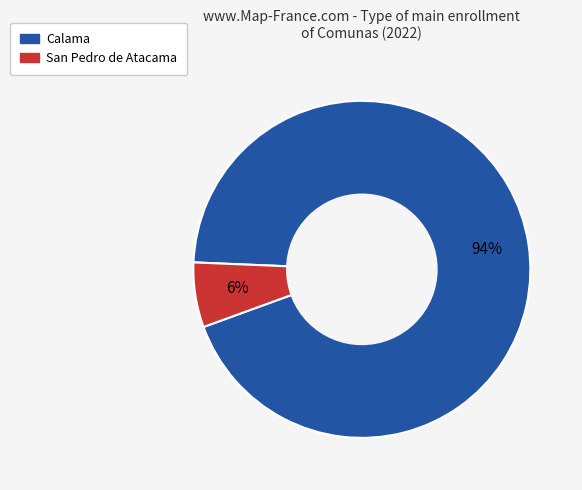

To the nearest percent, what is the average slice percentage?

50%